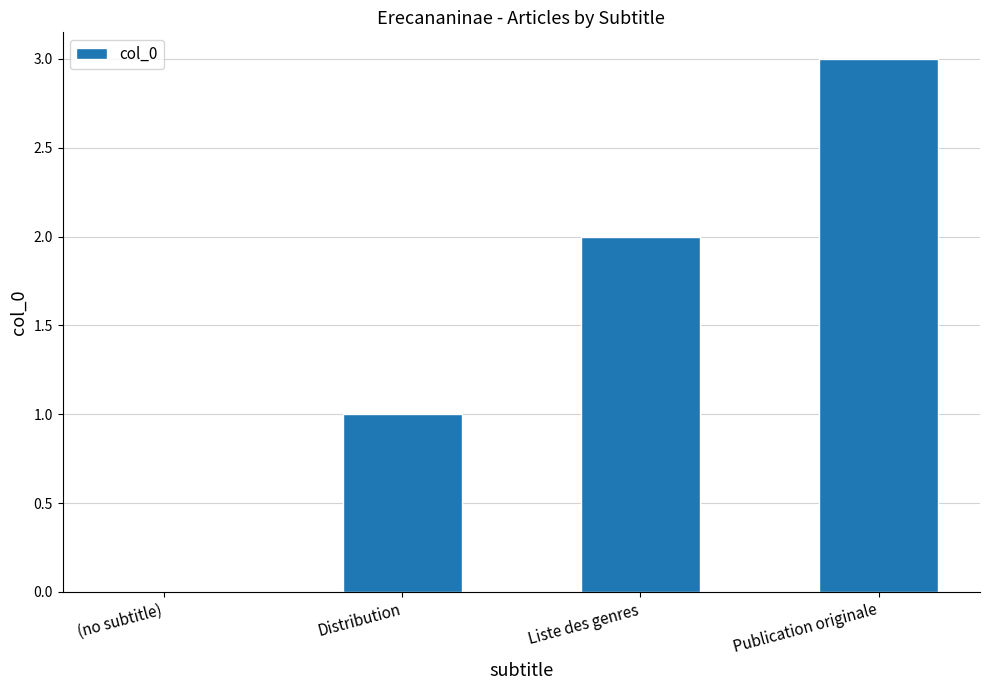

The value at Liste des genres is 3. True or false?

False